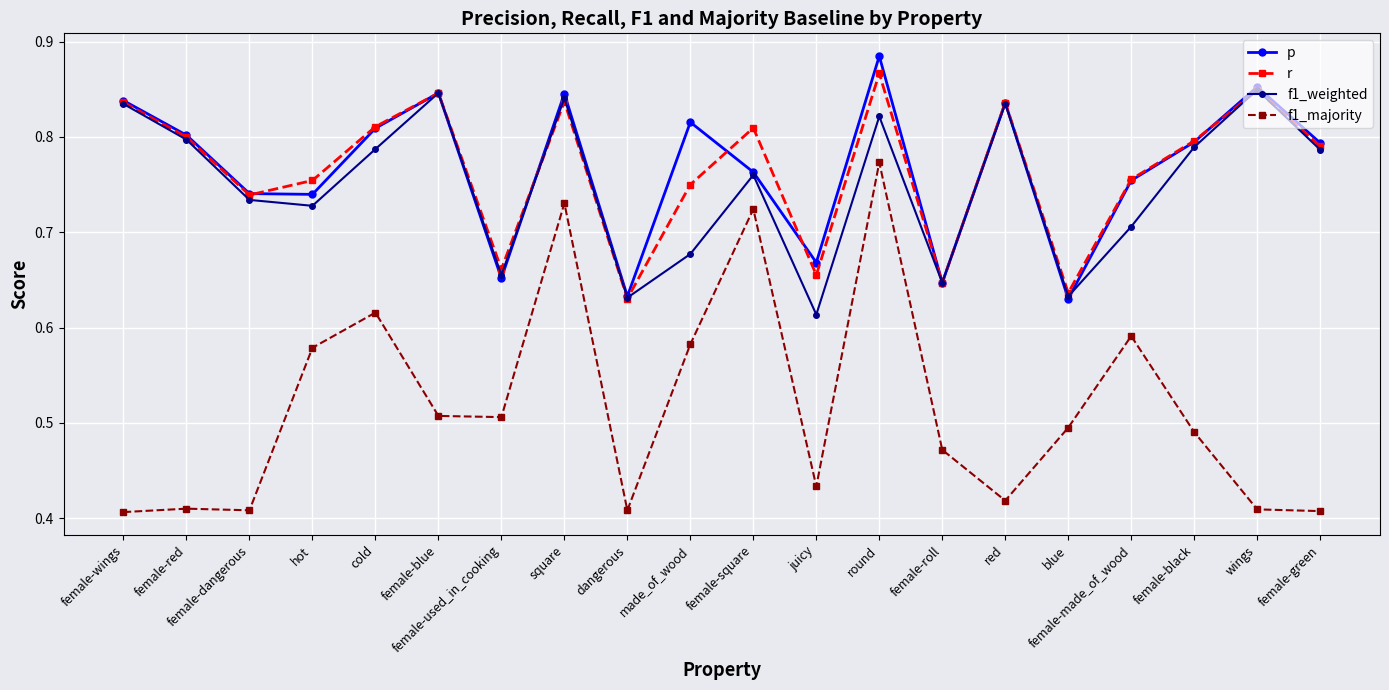

What is the sum of the f1_majority values at made_of_wood and dangerous?

1.0